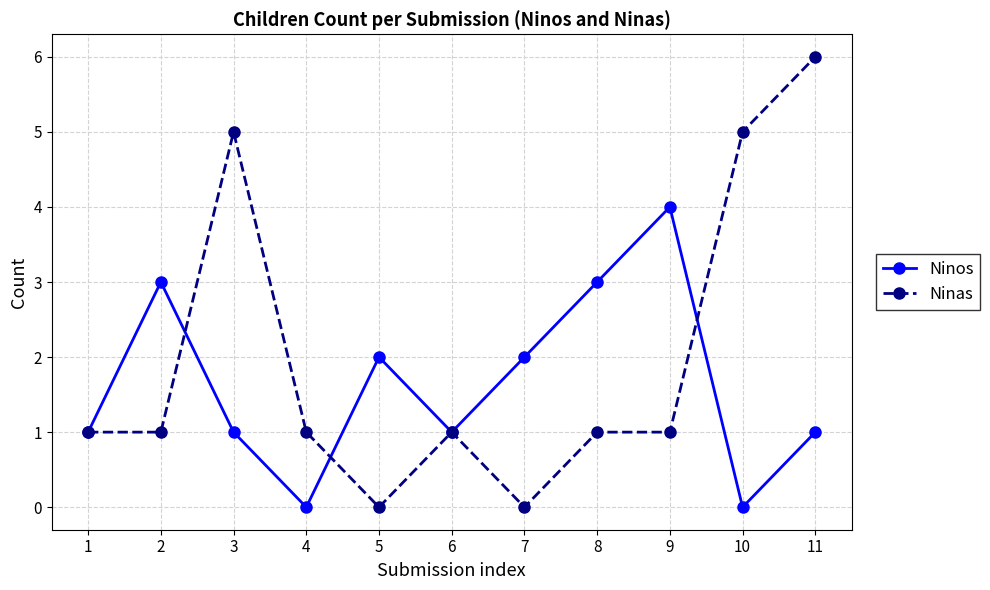

What is the sum of all Ninas values?

22